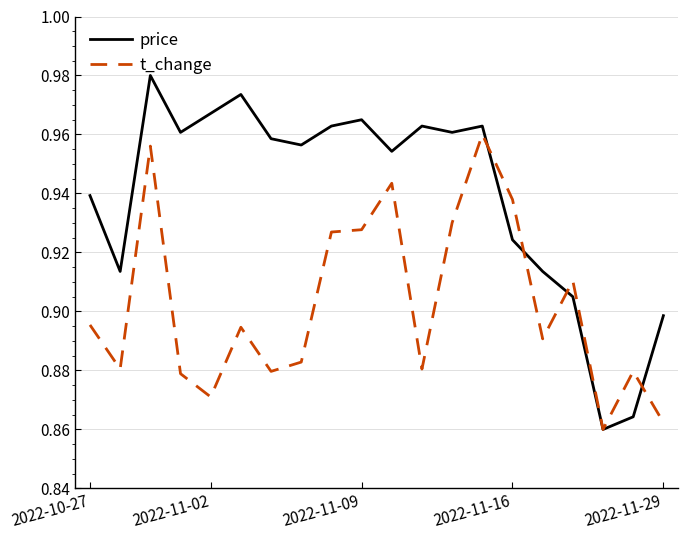

Rank the series by their average value, from highest to lowest.

price, t_change